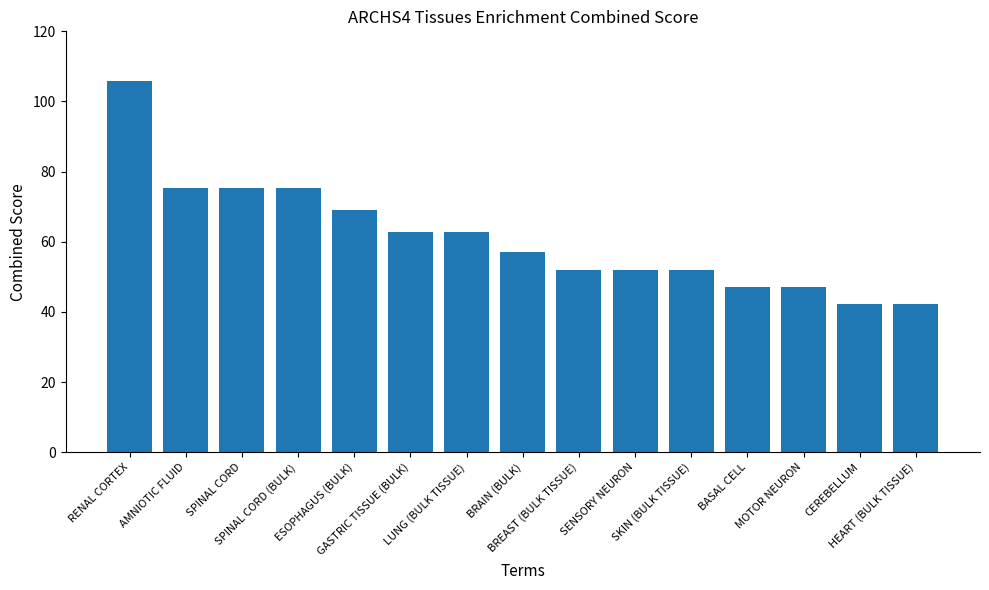

Reading right to left, what are all the values shown in this chart?

42.4	42.4	47.0	47.0	51.9	51.9	51.9	57.2	62.9	62.9	69.0	75.4	75.4	75.4	105.8